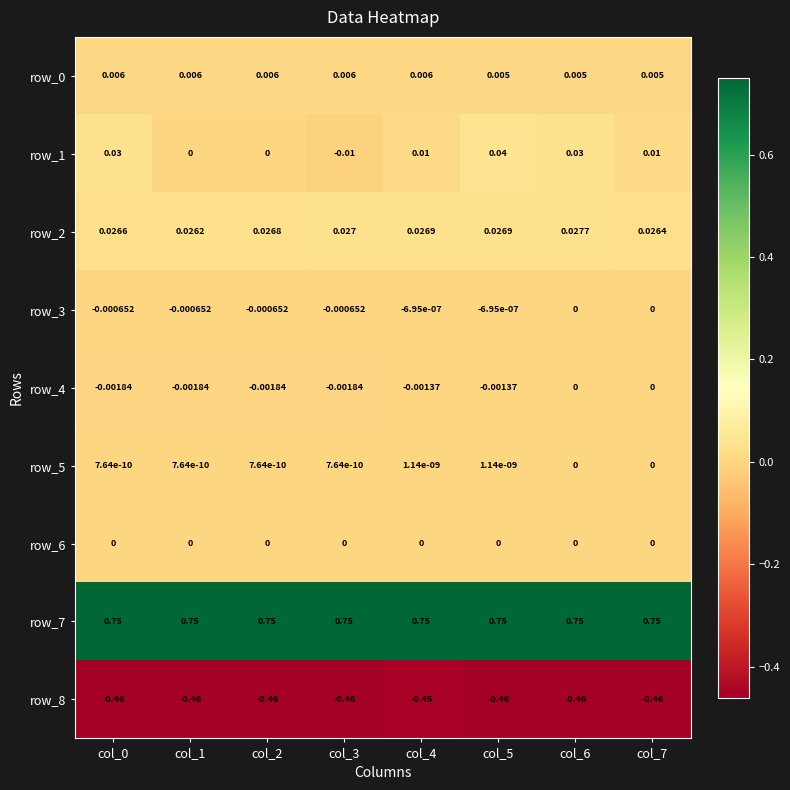

Count the number of data series in this chart.

9